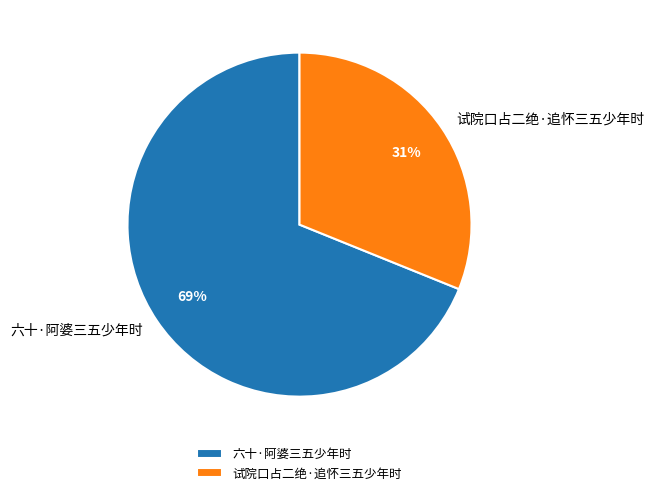

Is the sum of 六十·阿婆三五少年时 and 试院口占二绝·追怀三五少年时 greater than half?

Yes